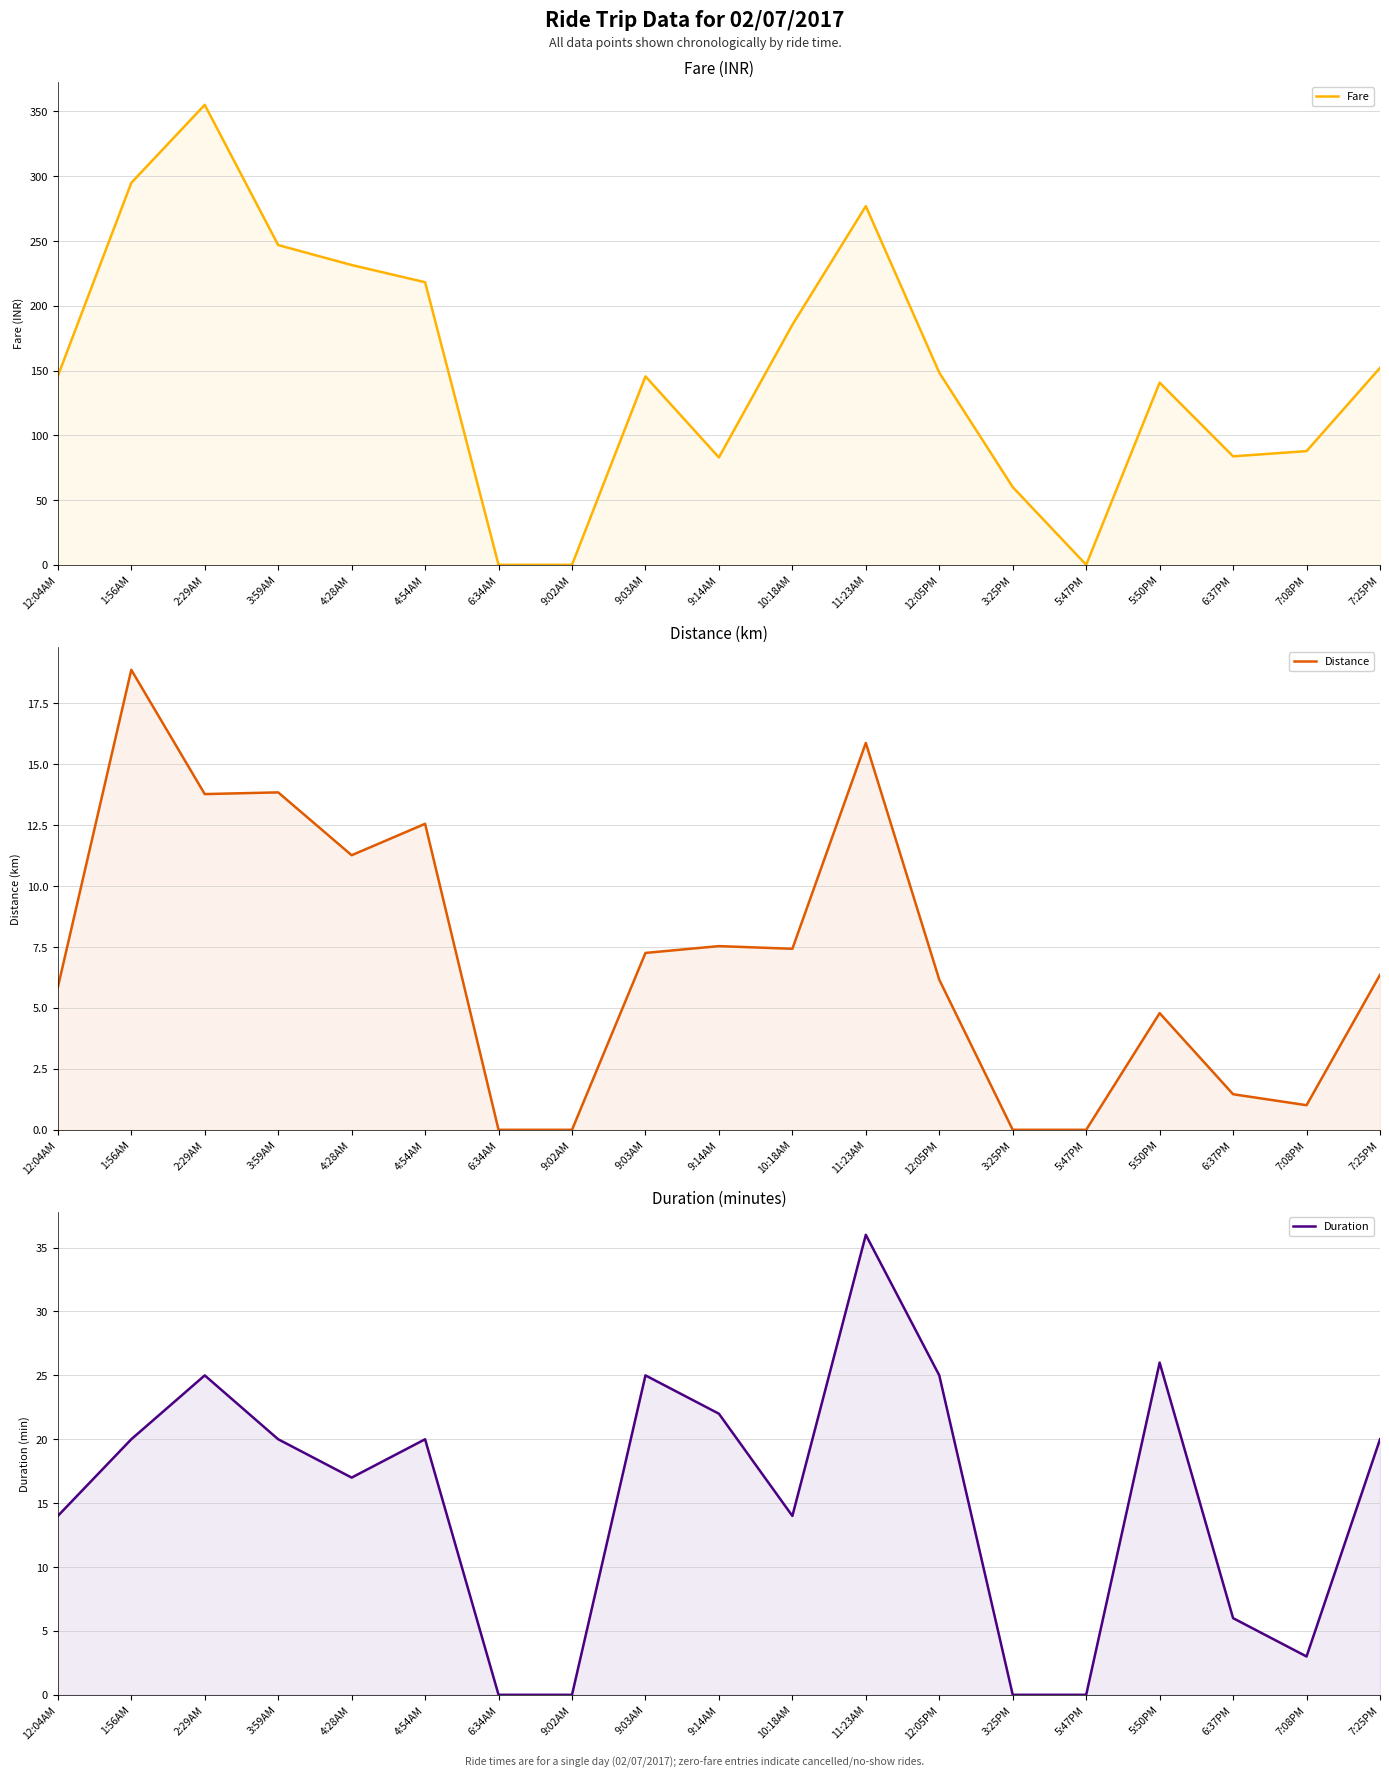

What is the greatest value displayed?

355.1